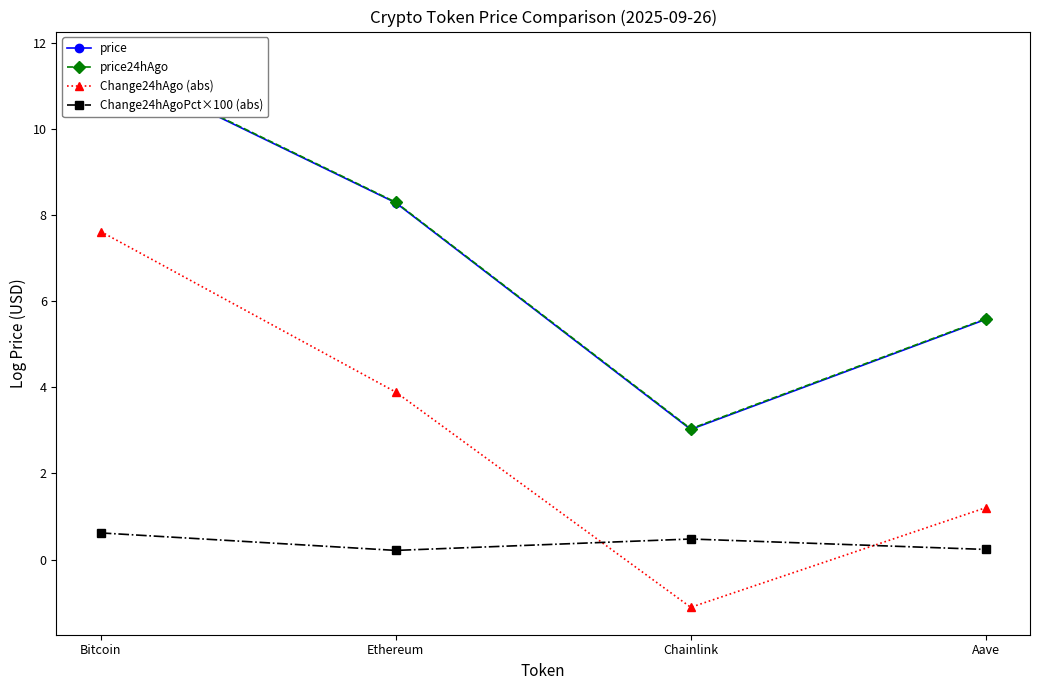

At which category is the sum across all series the highest?

Bitcoin